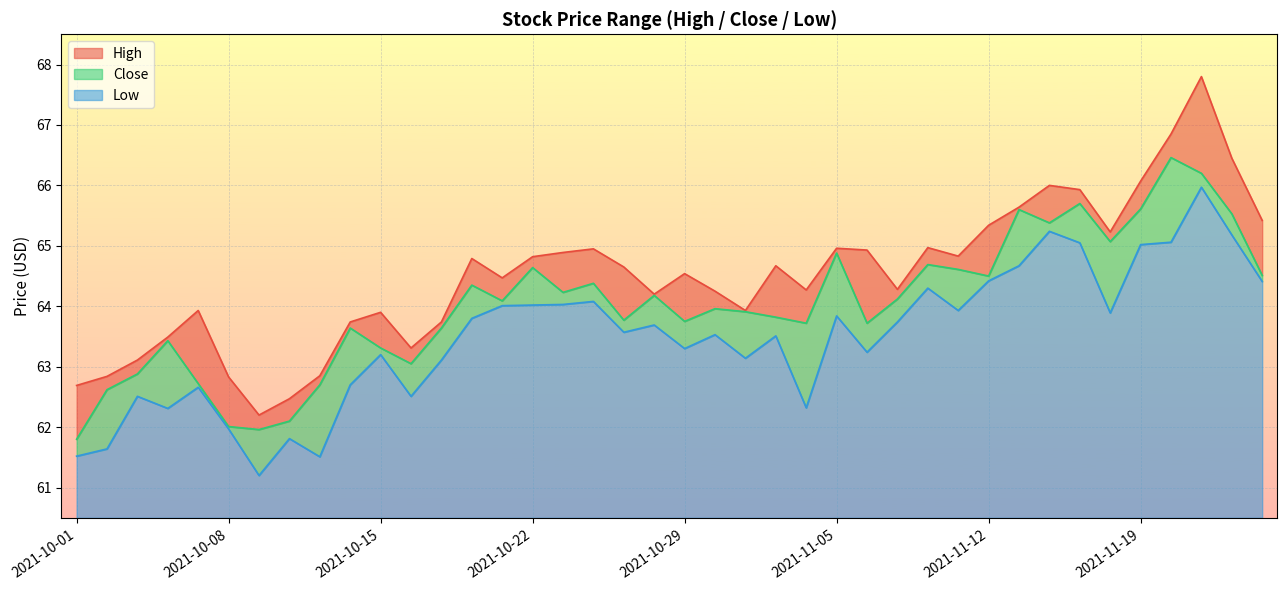

True or false: Close and High cross at least once.

False